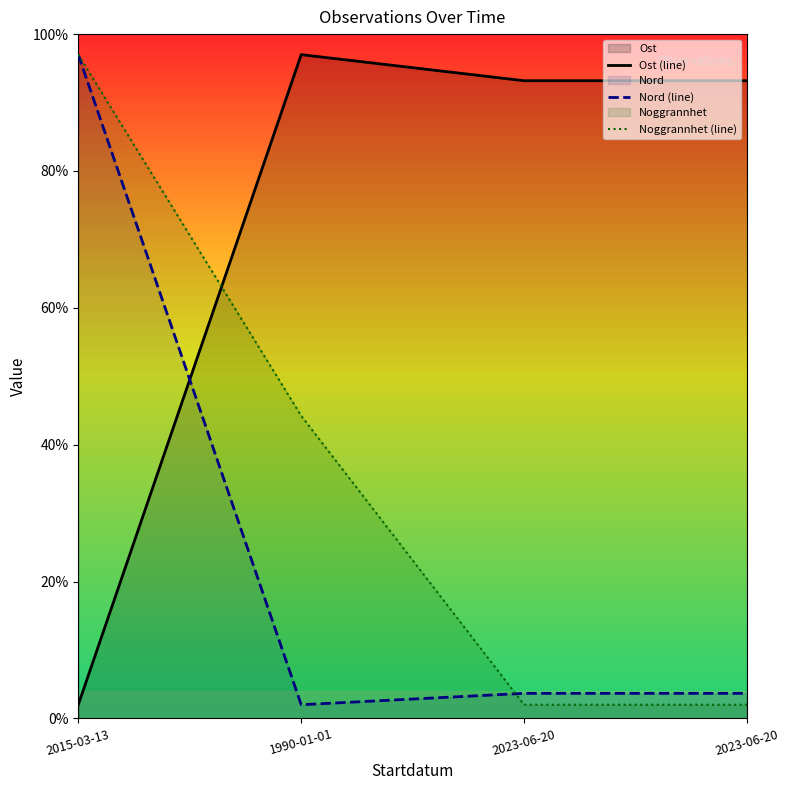

At which category is the sum across all series the highest?

2015-03-13